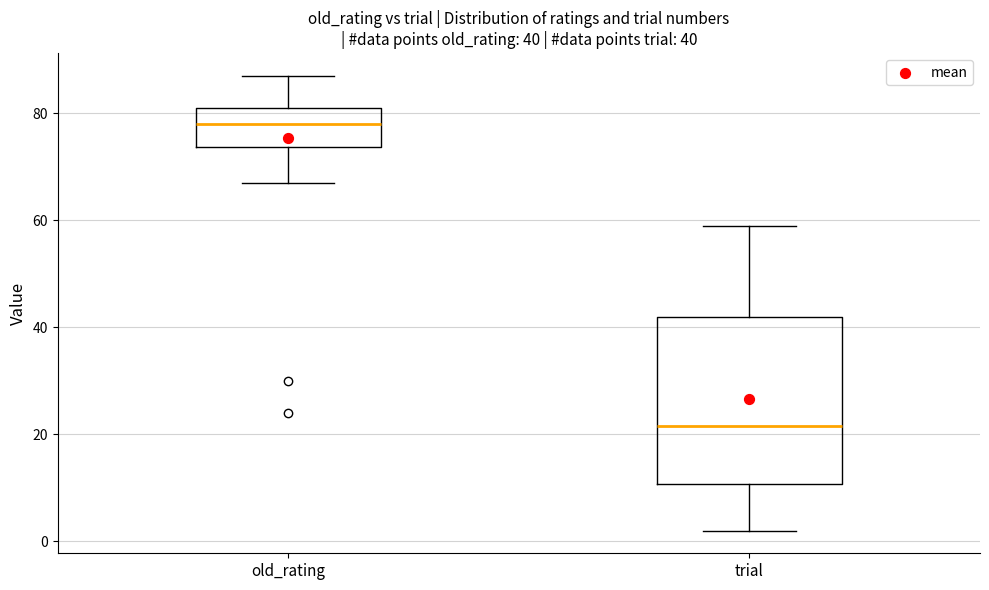

Comparing the boxes themselves (not the whiskers), which one is the tallest?

trial